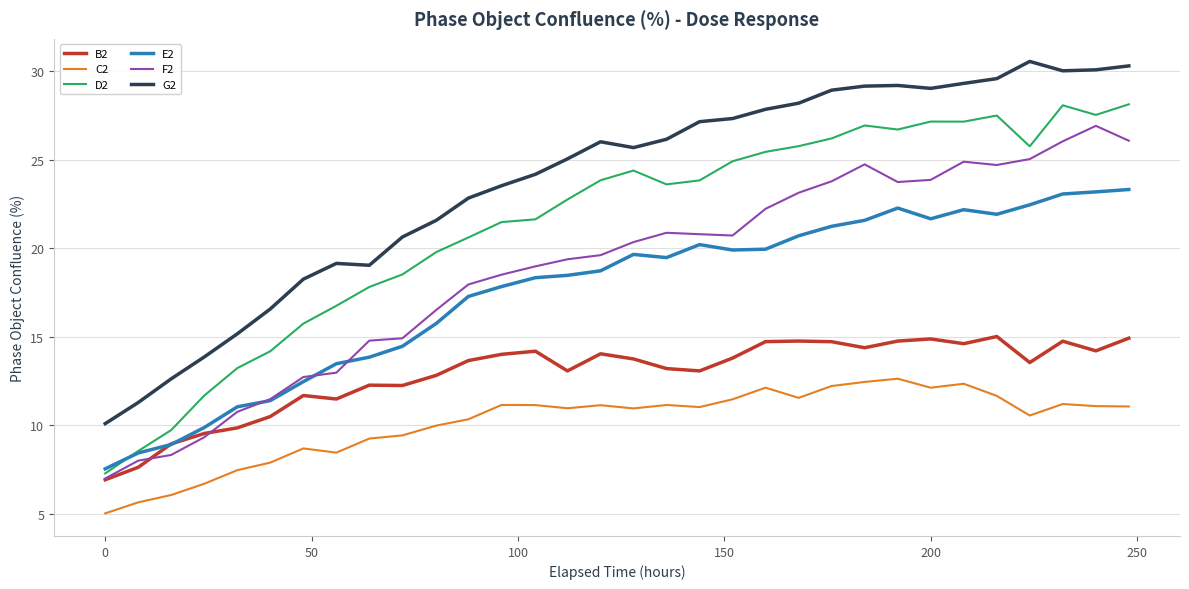

True or false: C2 and F2 intersect in this chart.

False